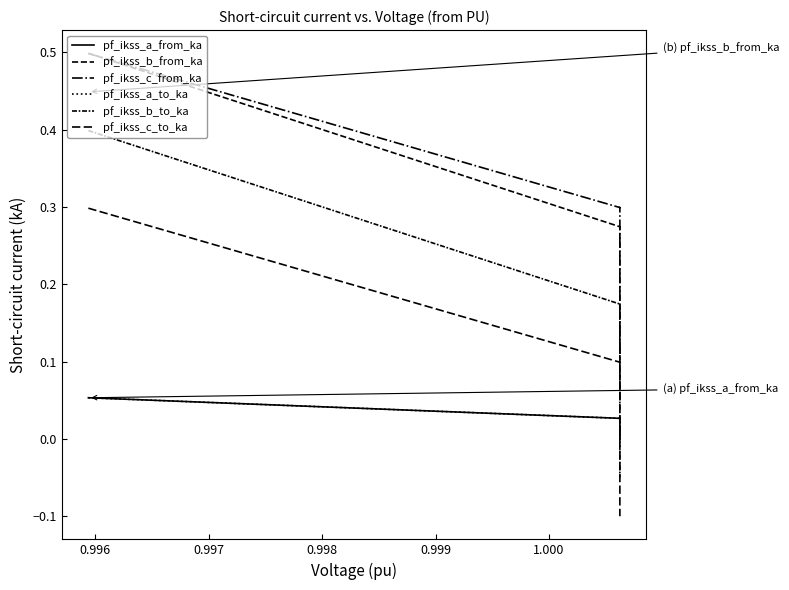

Count the pf_ikss_b_to_ka values in the range 0 to 1.

3